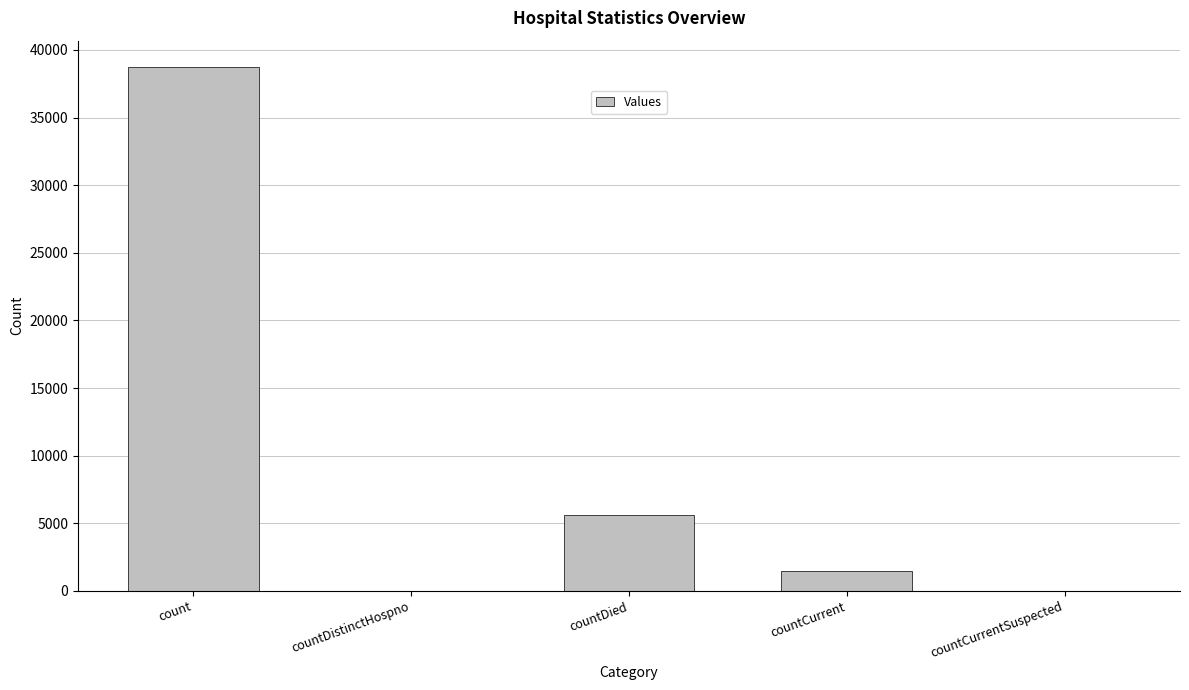

Count the number of data series in this chart.

1